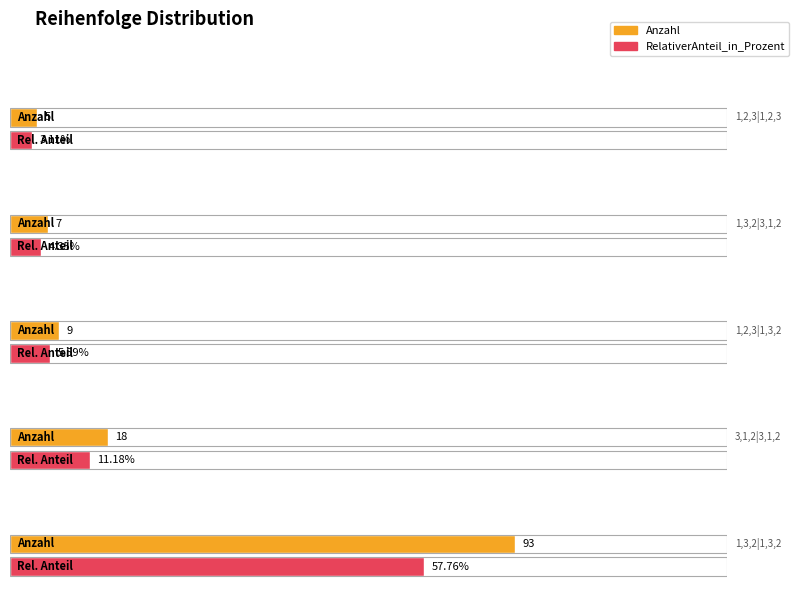

Is it true that Anzahl equals 163.6 at 1,3,2|1,3,2?

False